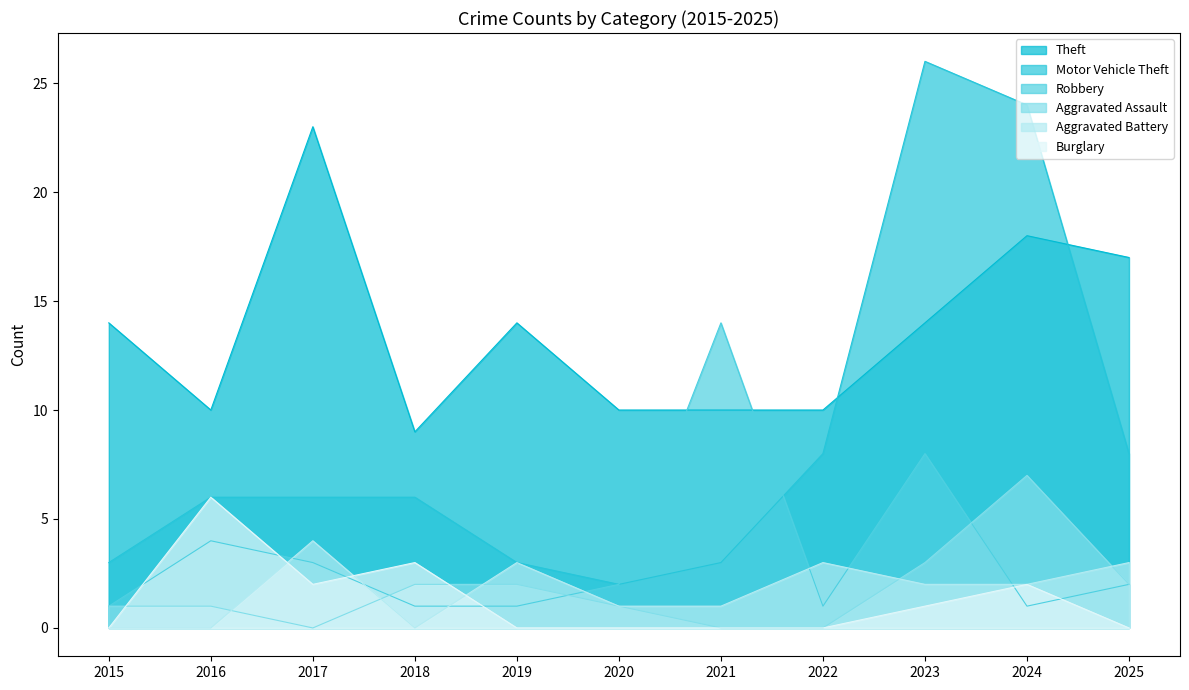

What is the sum of the Robbery values at 2019 and 2023?

9